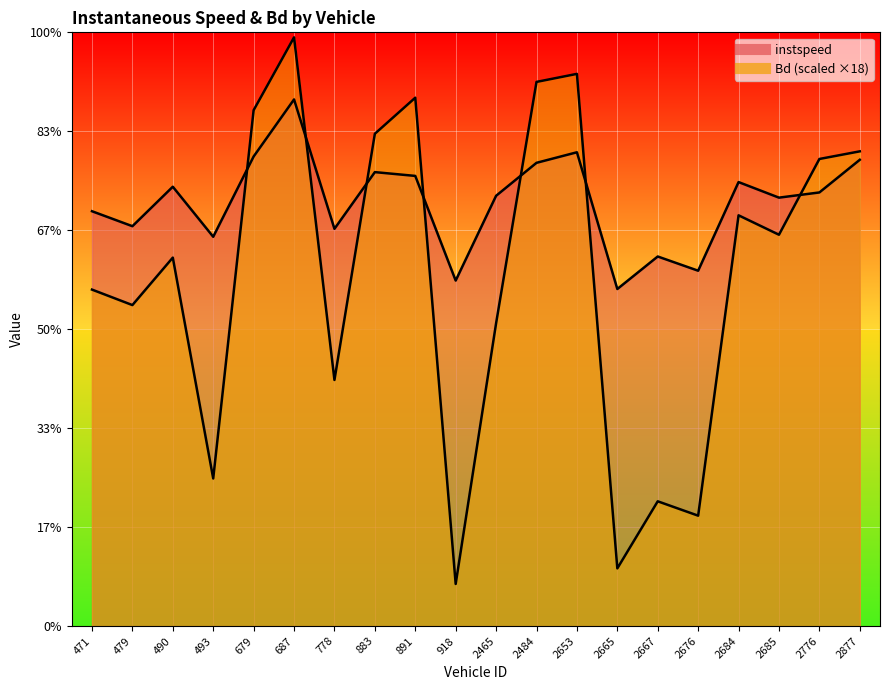

What position from the right is 471.0?

20